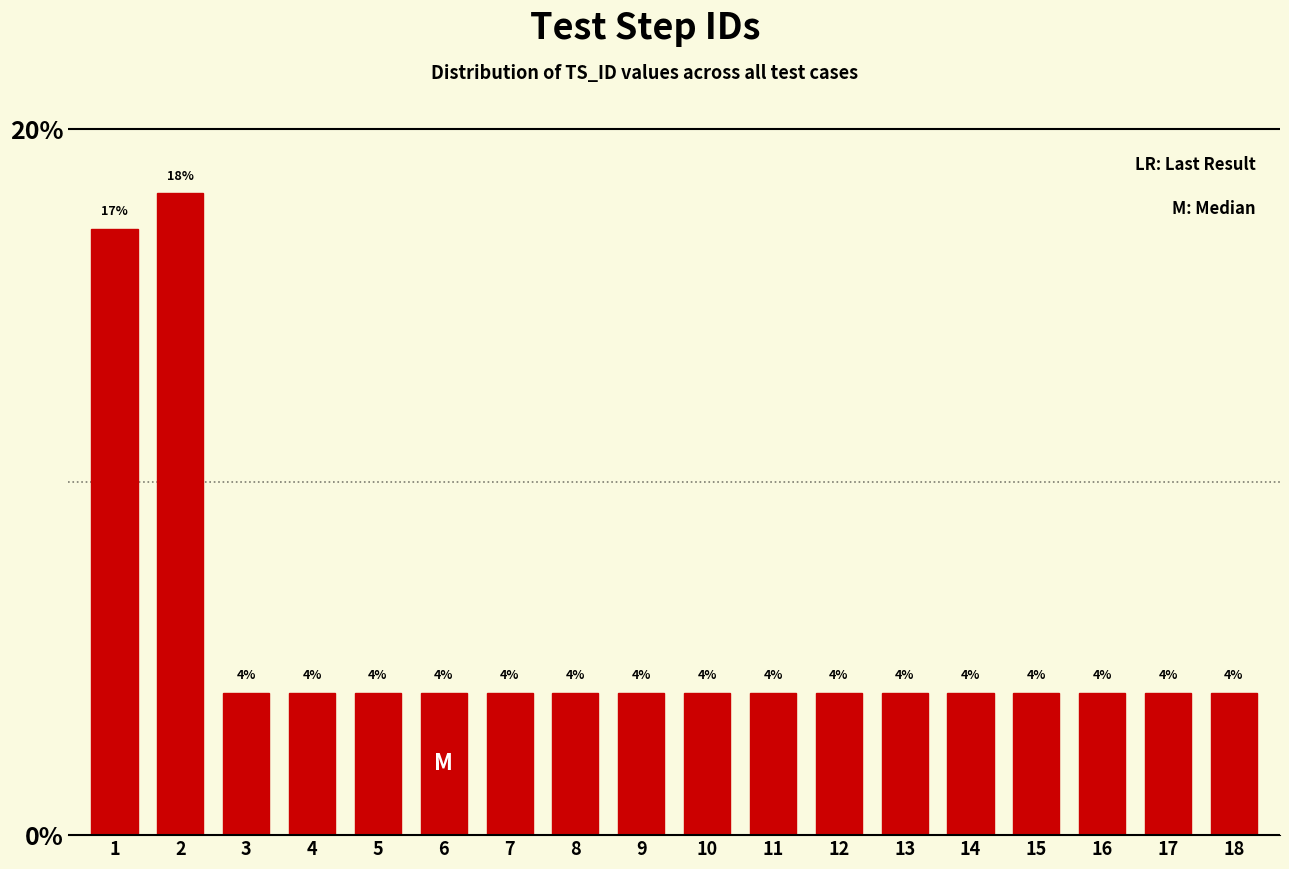

What is the maximum value shown in the chart?

18.2